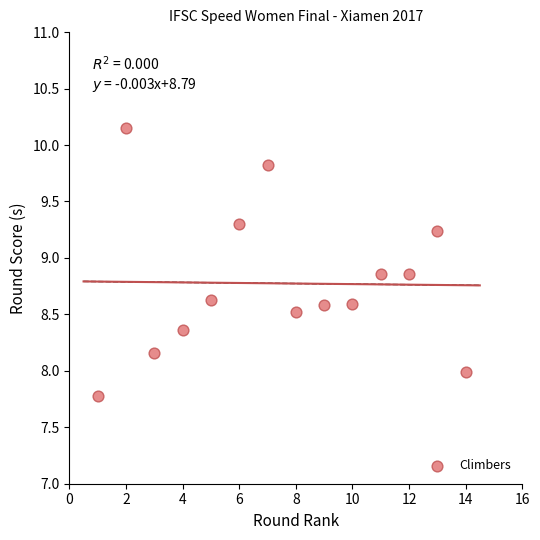

What is the range of X values (max minus min)?

13.0